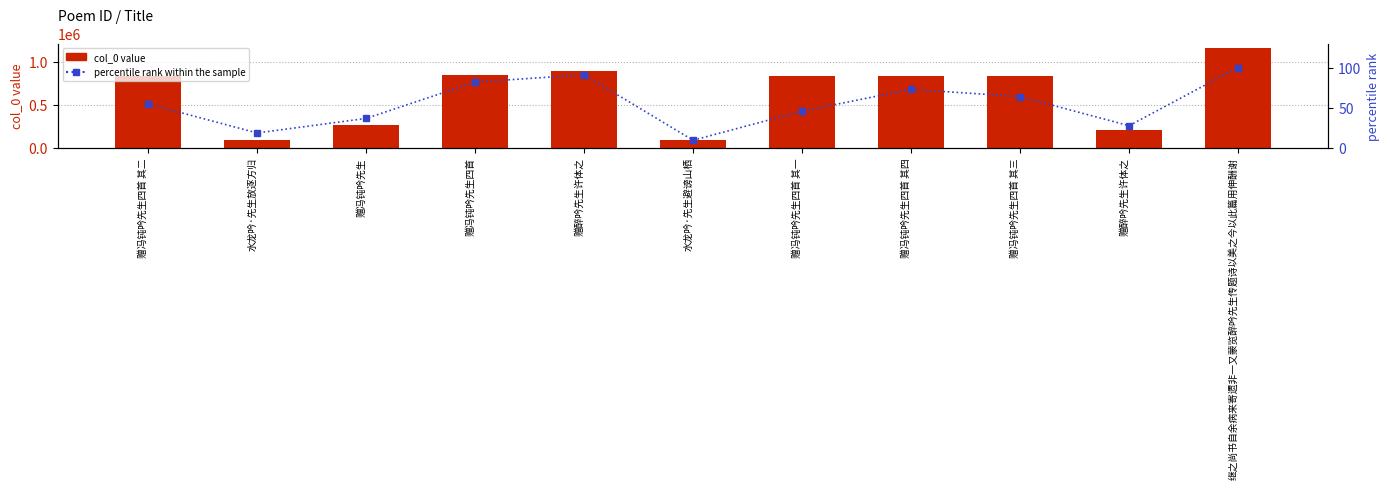

At which label is percentile rank within the sample closest to 54?

赠冯钝吟先生四首 其二